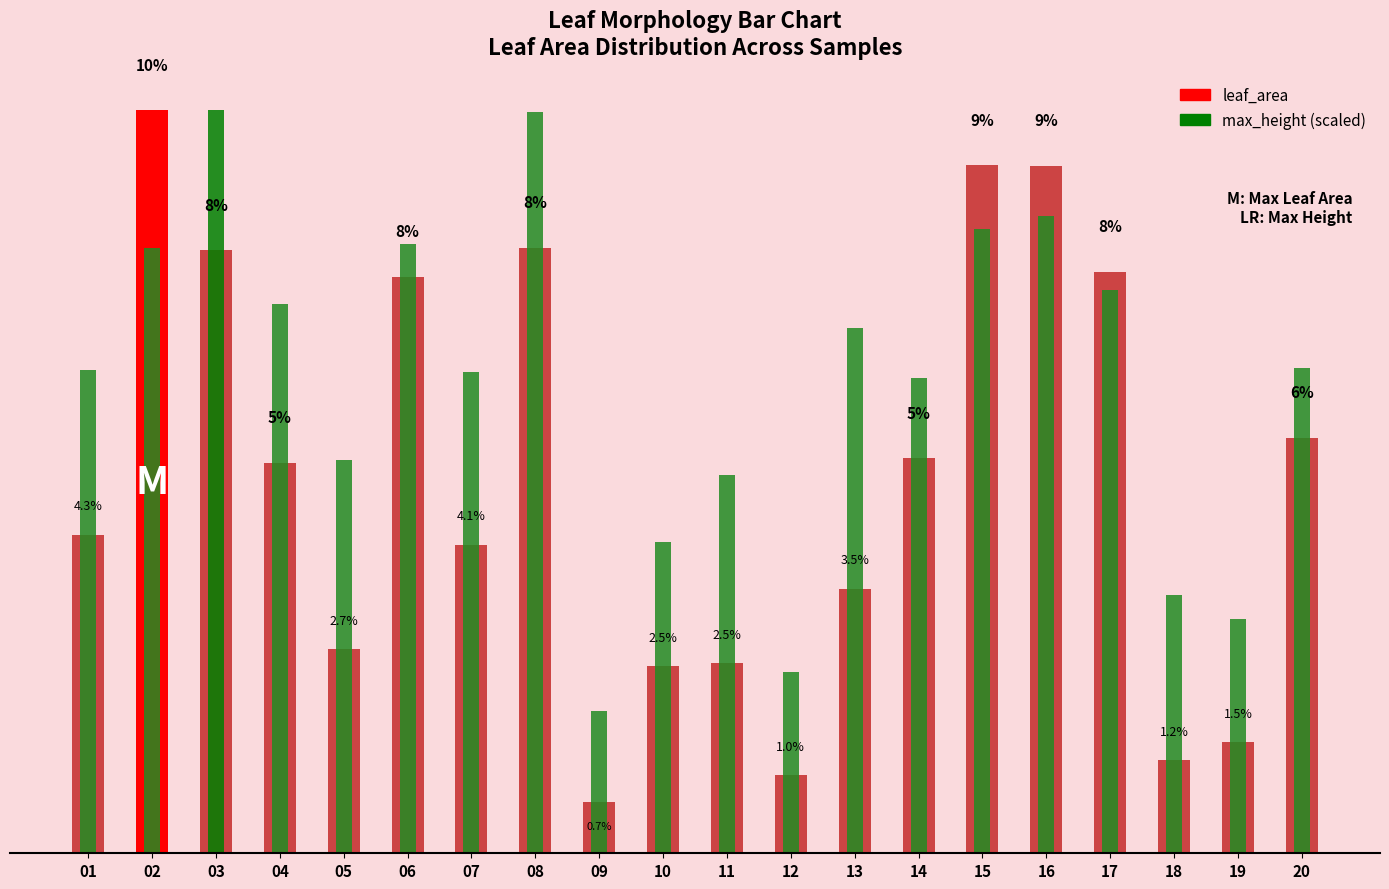

What is the label of the 3rd bar from the right?

18.jpg